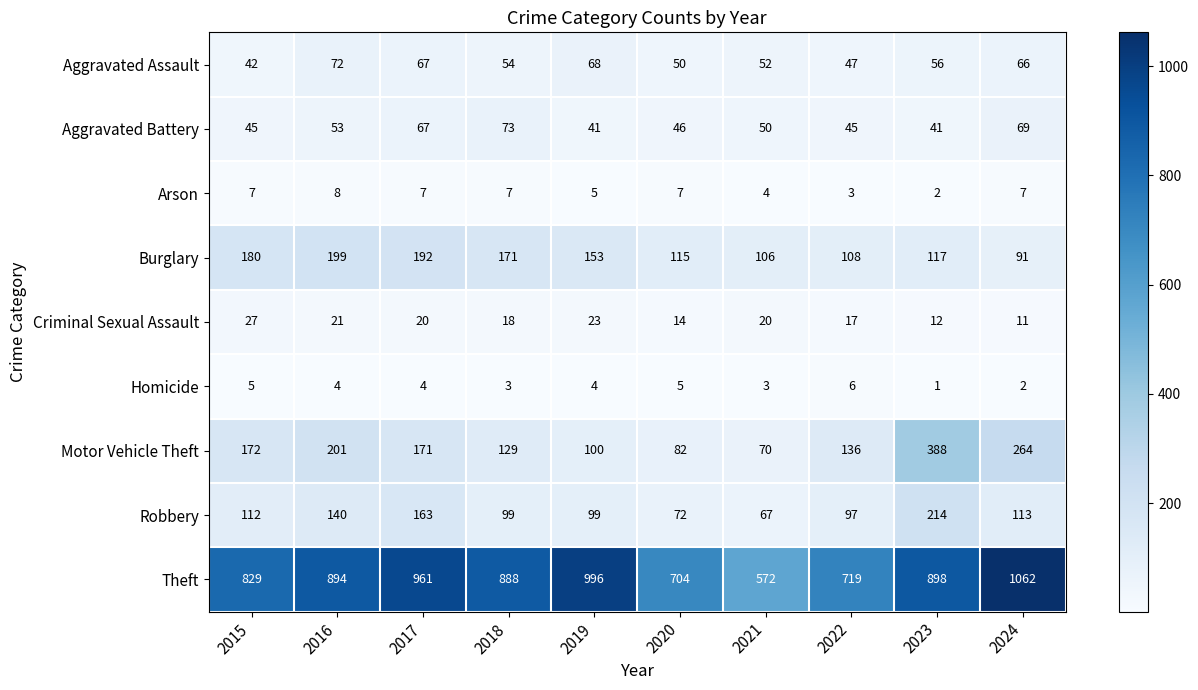

What is the difference between the maximum and minimum values in the Criminal Sexual Assault series?

16